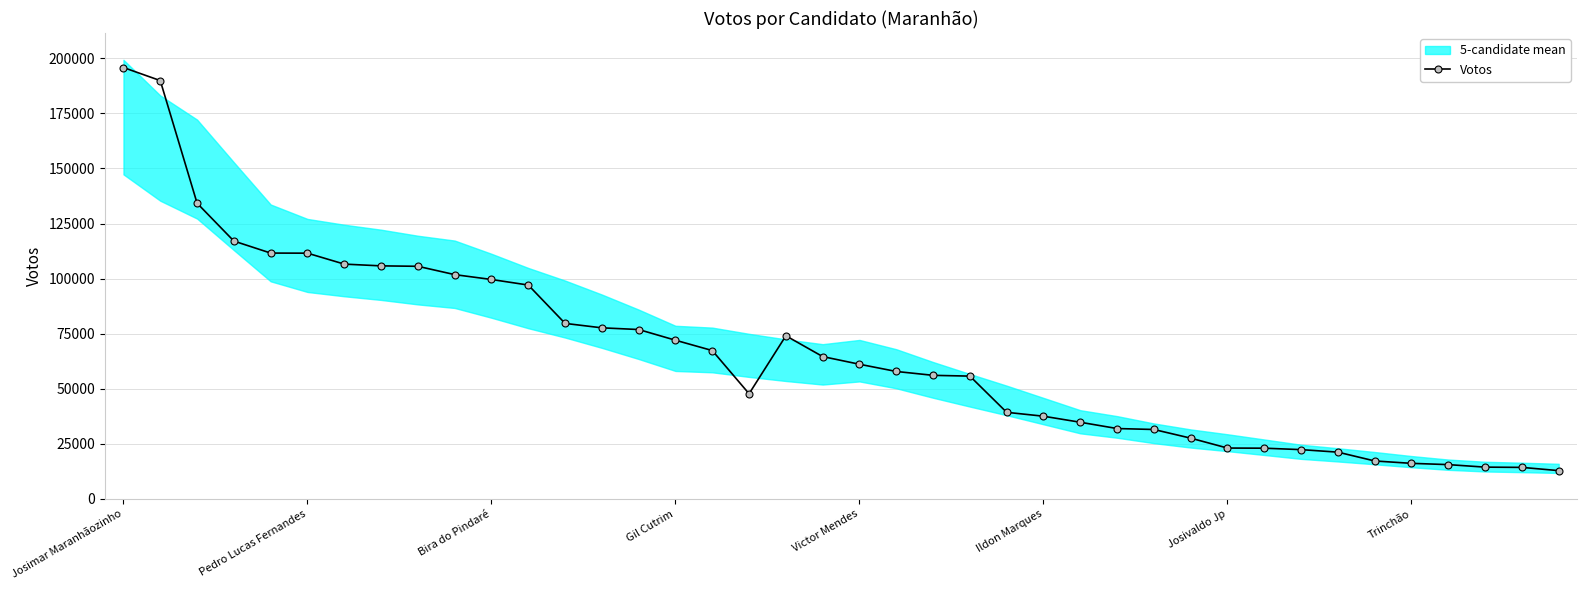

Which category has the highest value in the Votos series?

Josimar Maranhãozinho